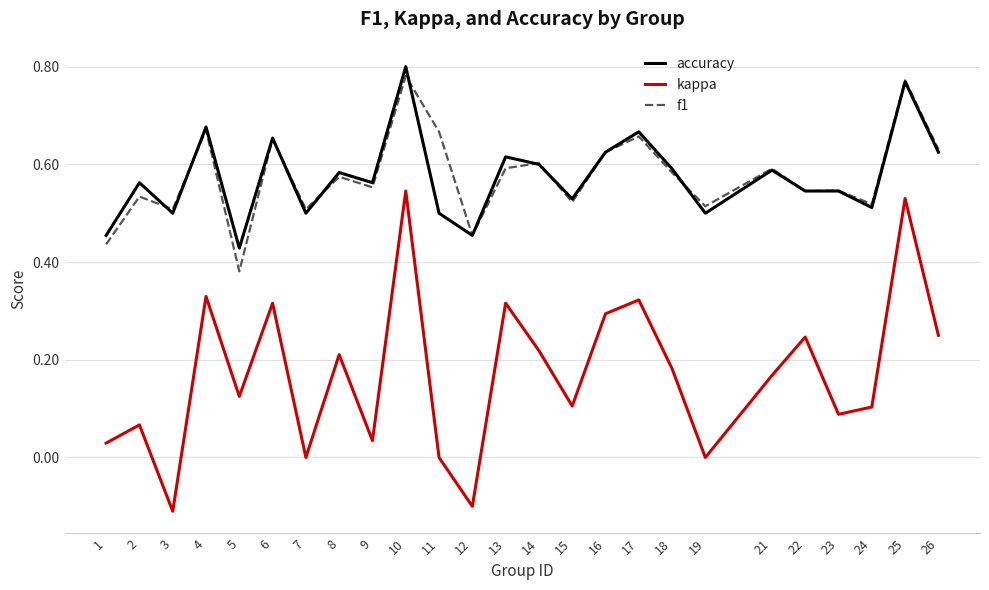

Which category has the highest value in the accuracy series?

10